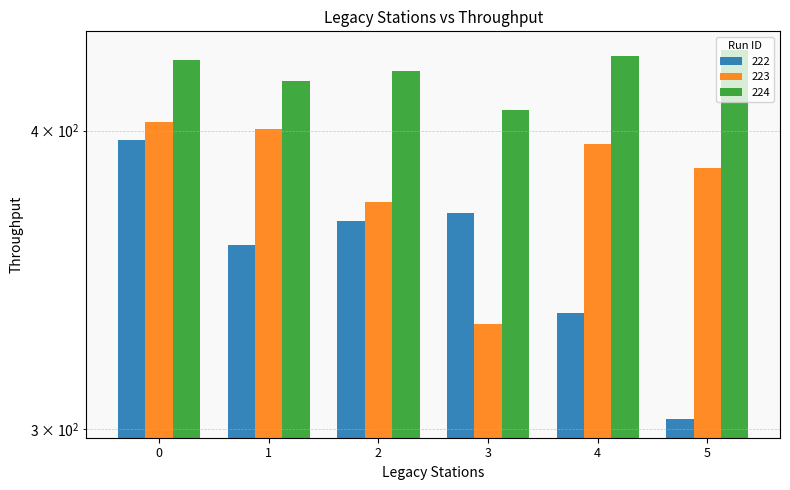

What is the lowest value of the 224 series?

408.2